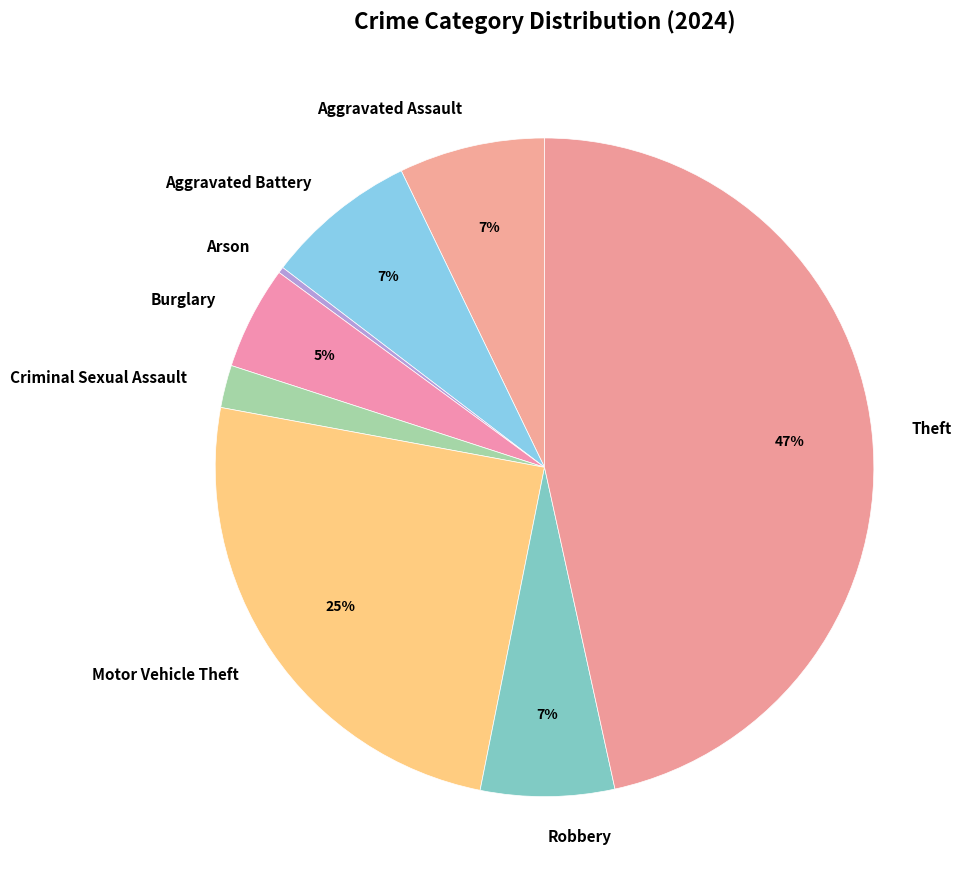

To the nearest percent, what is the average slice percentage?

12%